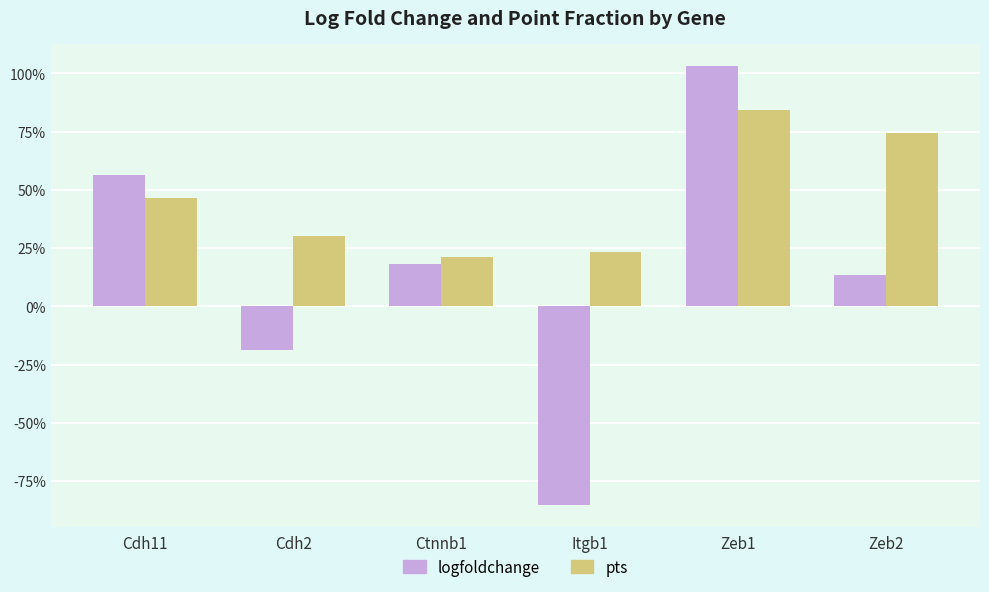

The pts series shows 1.2 at Zeb2. True or false?

False